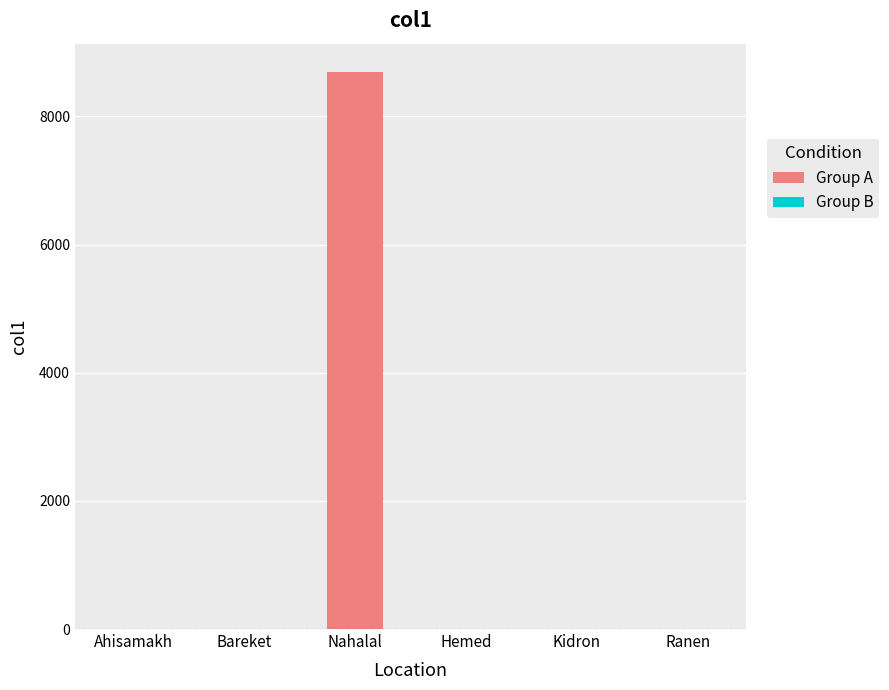

Are the bars horizontal?

No